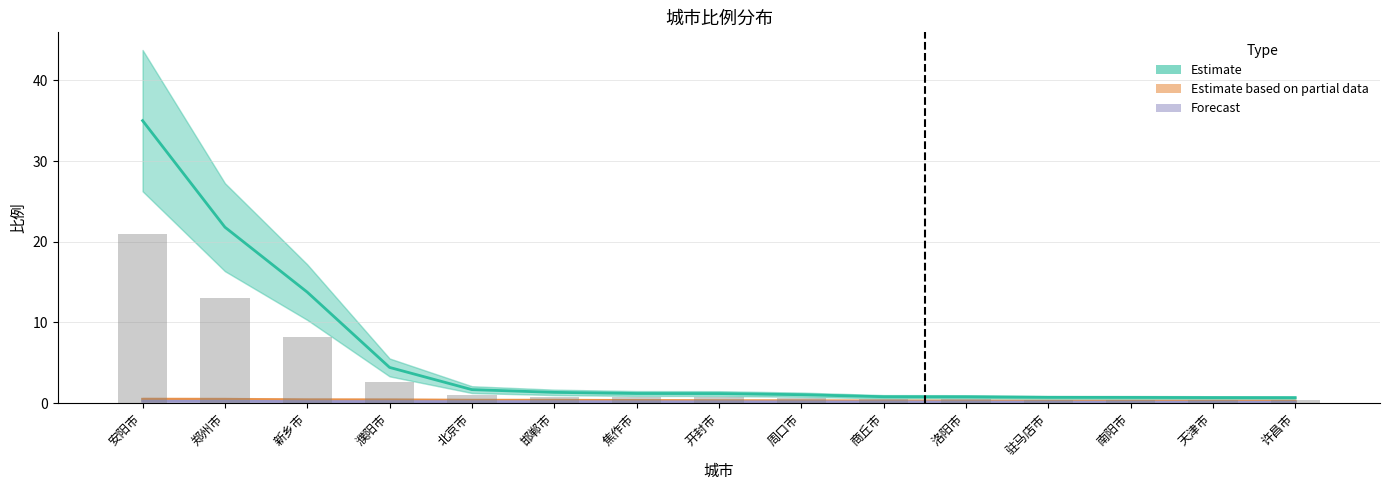

List the labels in order of Forecast value, largest first.

安阳市, 郑州市, 新乡市, 濮阳市, 北京市, 邯郸市, 焦作市, 开封市, 周口市, 商丘市, 洛阳市, 驻马店市, 南阳市, 天津市, 许昌市